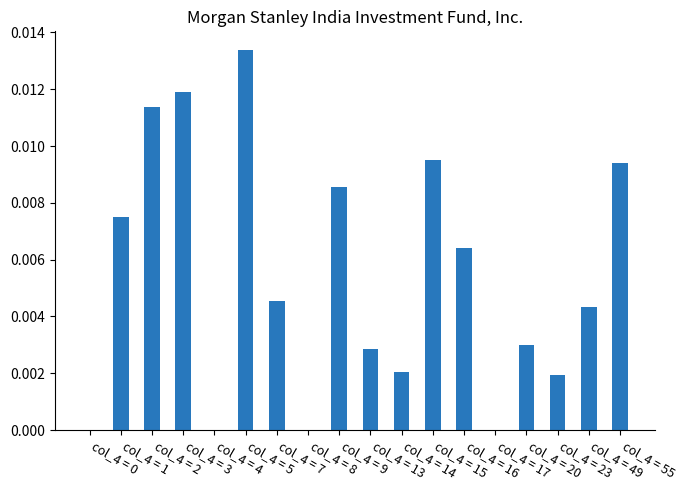

Are the bars horizontal?

No